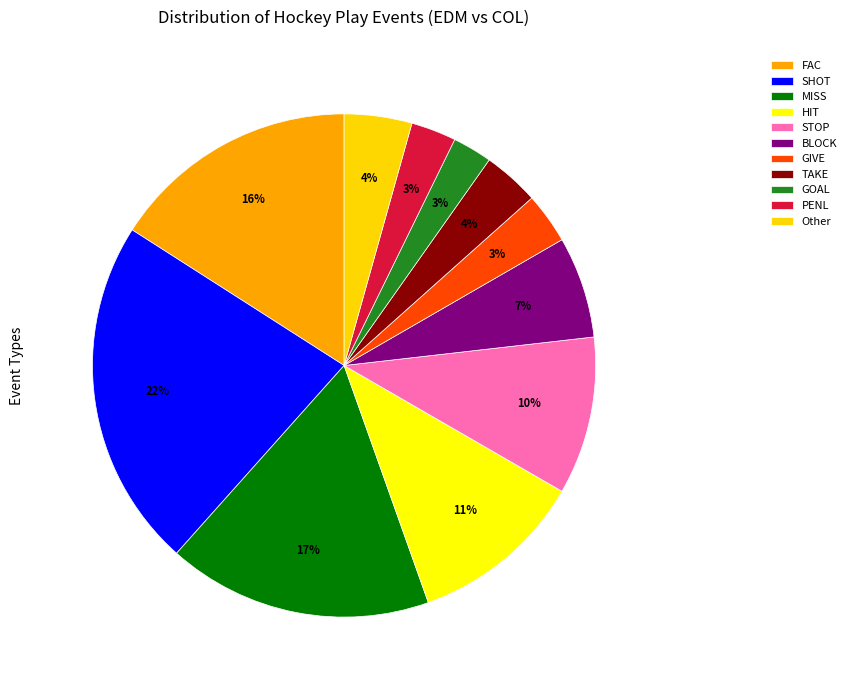

How many slices are in this pie chart?

11